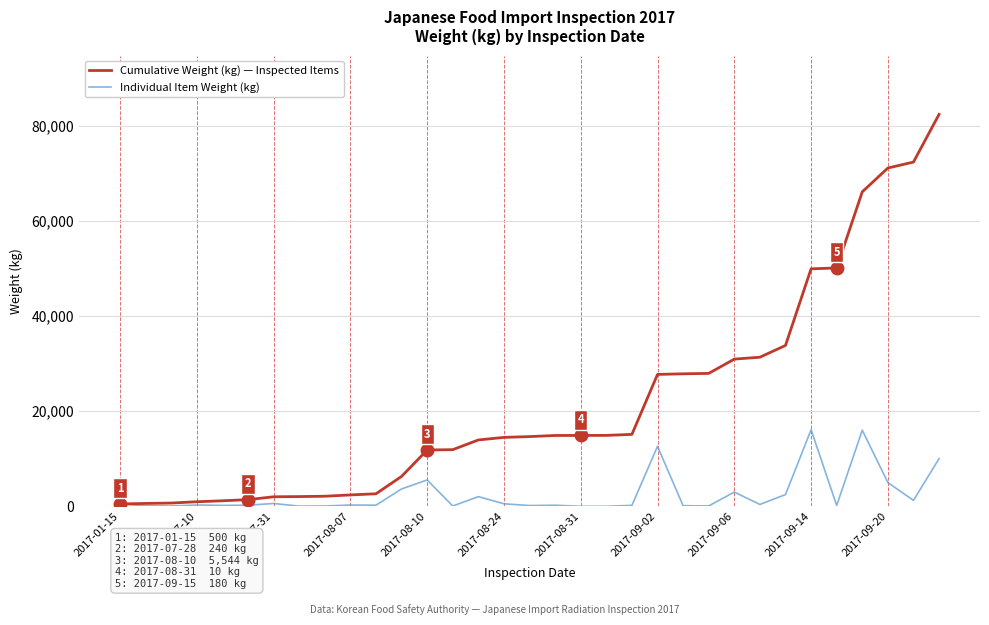

Which series has the widest spread of values?

Cumulative Weight (kg) — Inspected Items